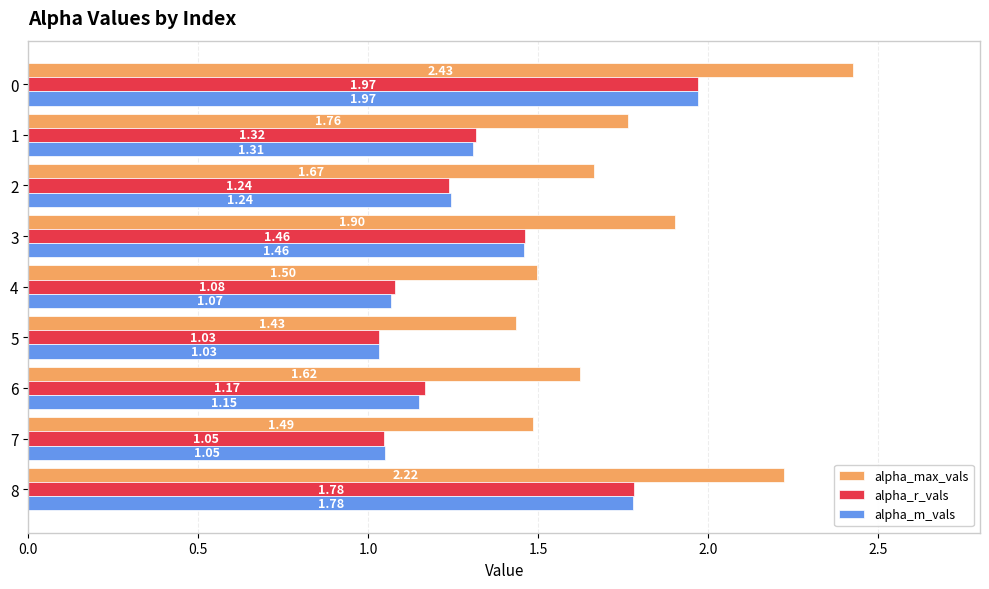

What is the difference between the alpha_max_vals values at 5 and 1?

0.3